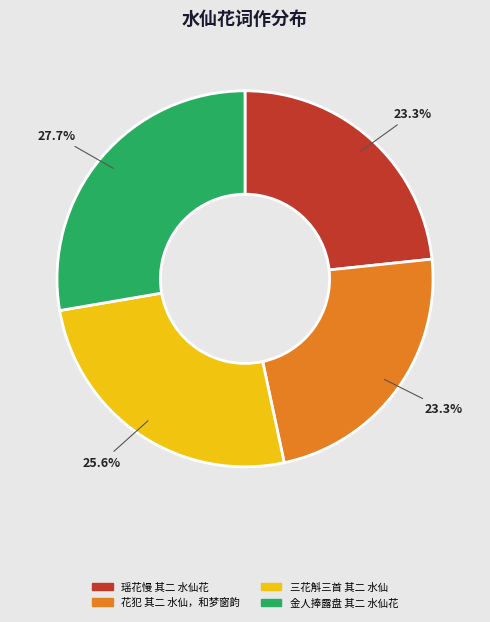

How many slices are in this pie chart?

4